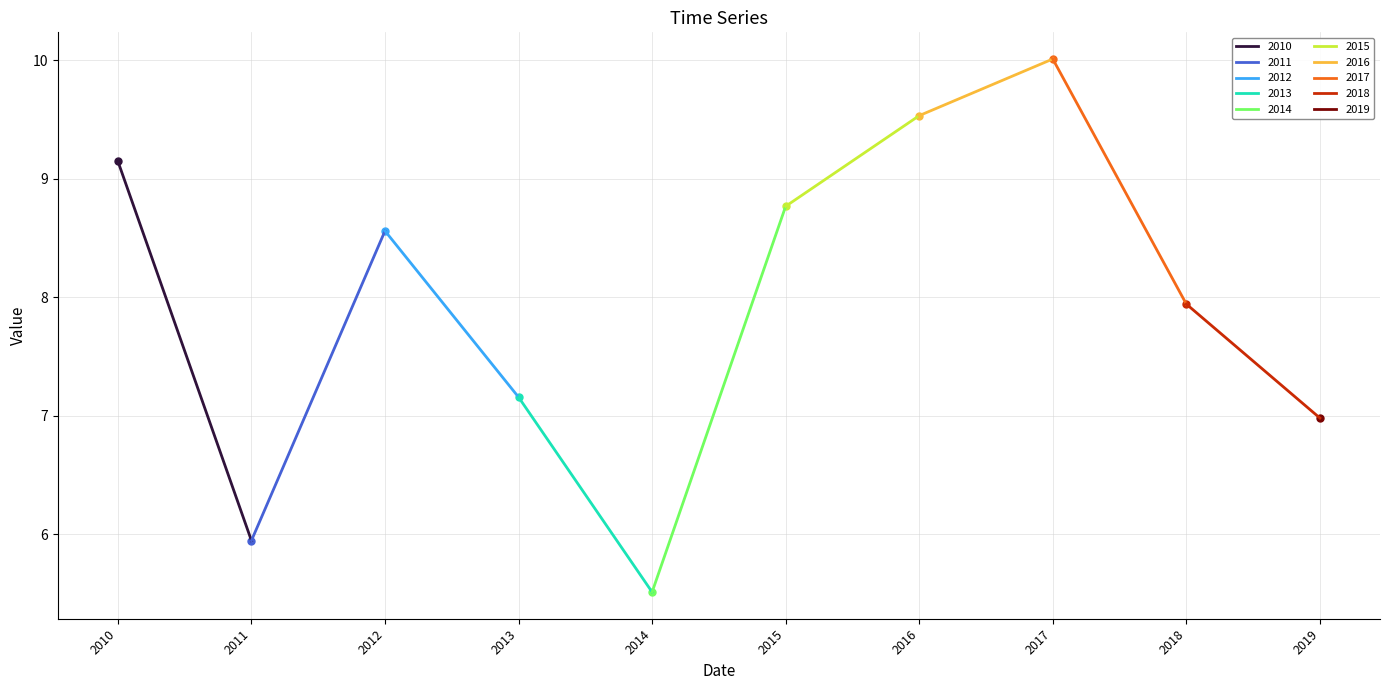

The chart shows a value of 3.0 at 2015-07-15. True or false?

False